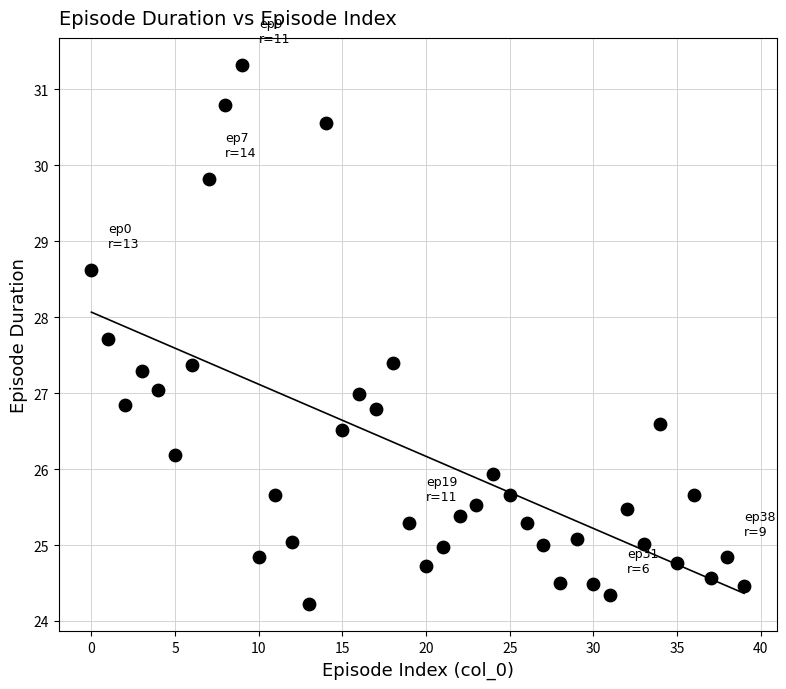

What is the range of Y values (max minus min)?

7.1